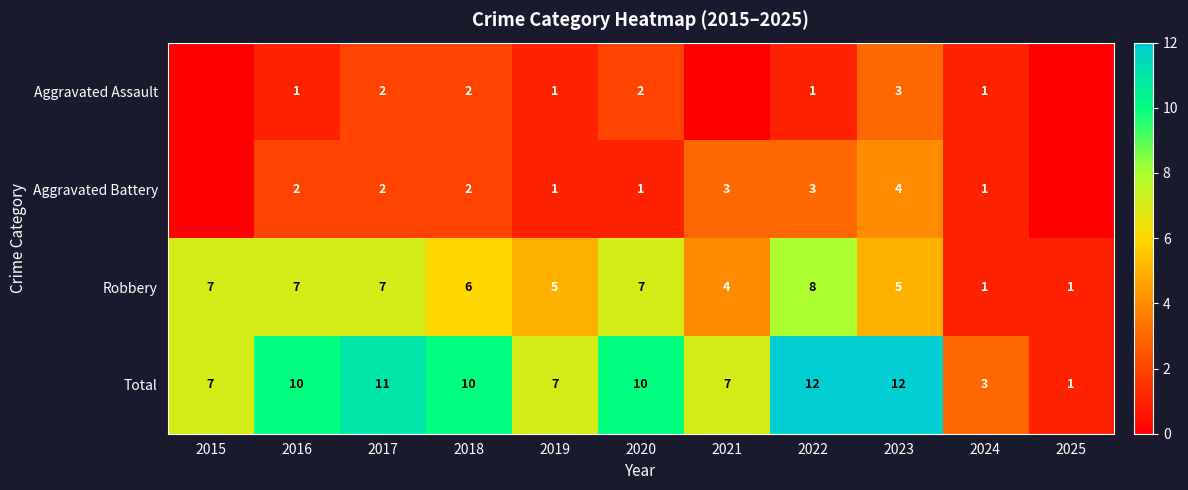

The Robbery series shows 0 at 2025. True or false?

False